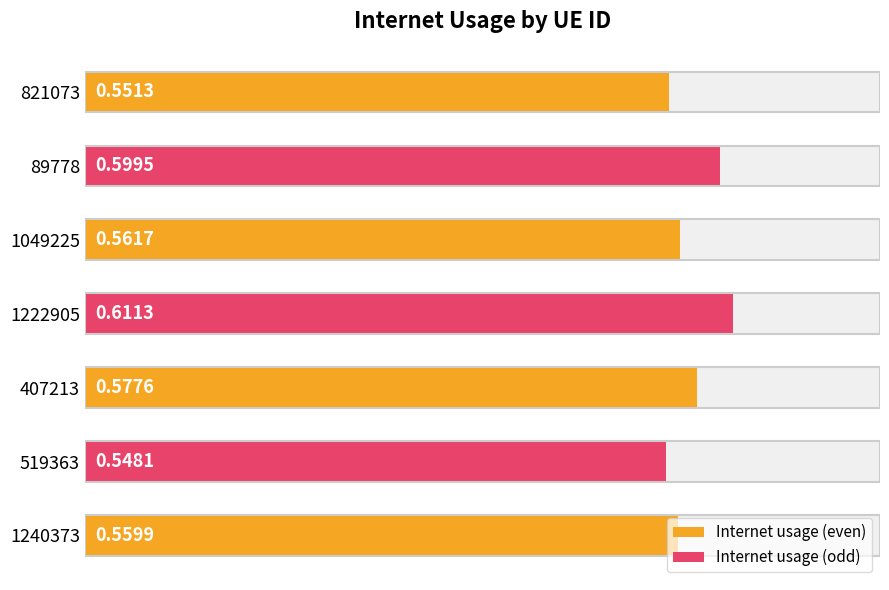

Reading left to right, extract all data points from this chart.

0.6	0.5	0.6	0.6	0.6	0.6	0.6